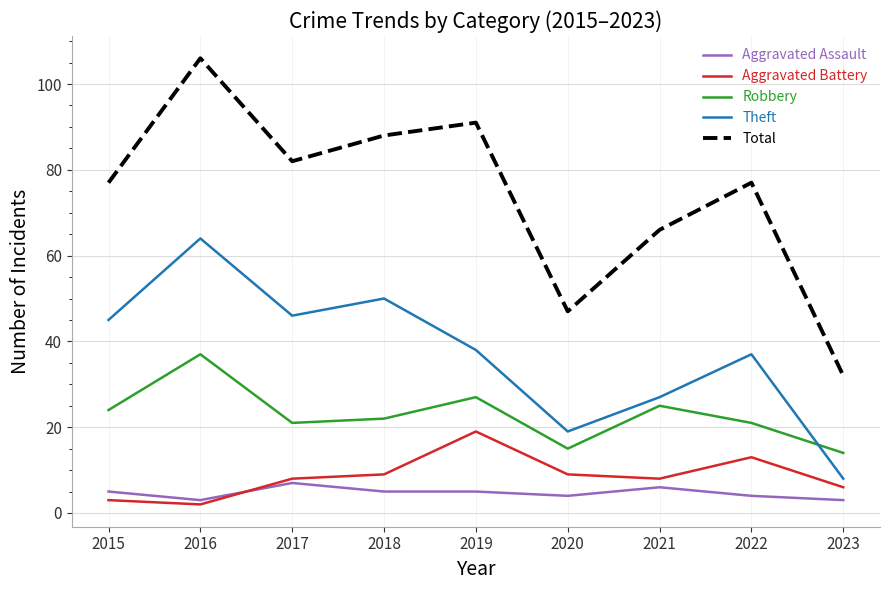

Read the Robbery value at 2015.

24